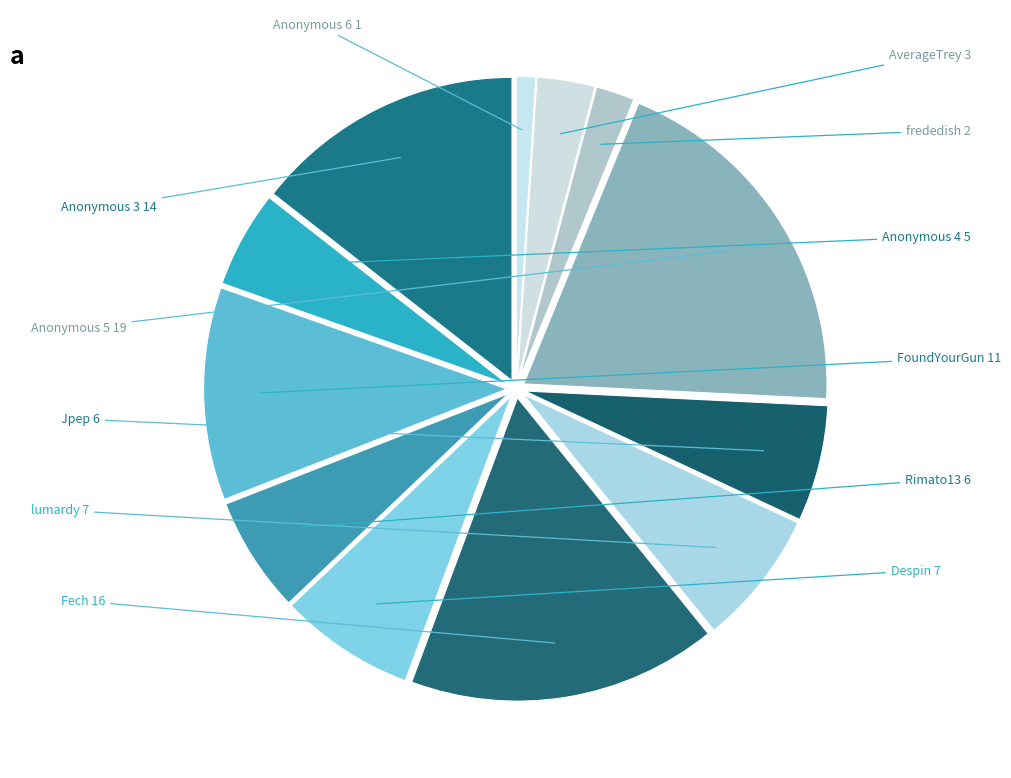

How many slices are in this pie chart?

12